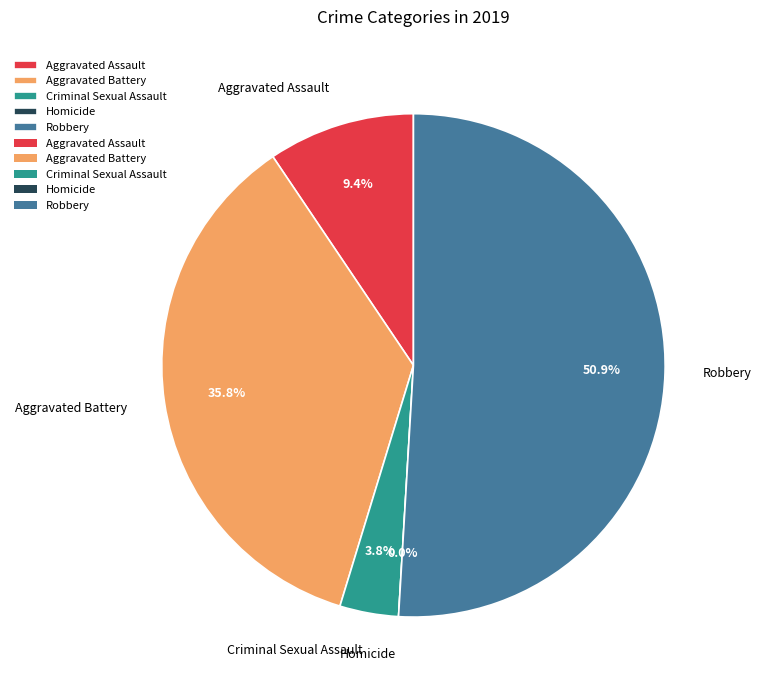

Count the number of slices in the pie.

5